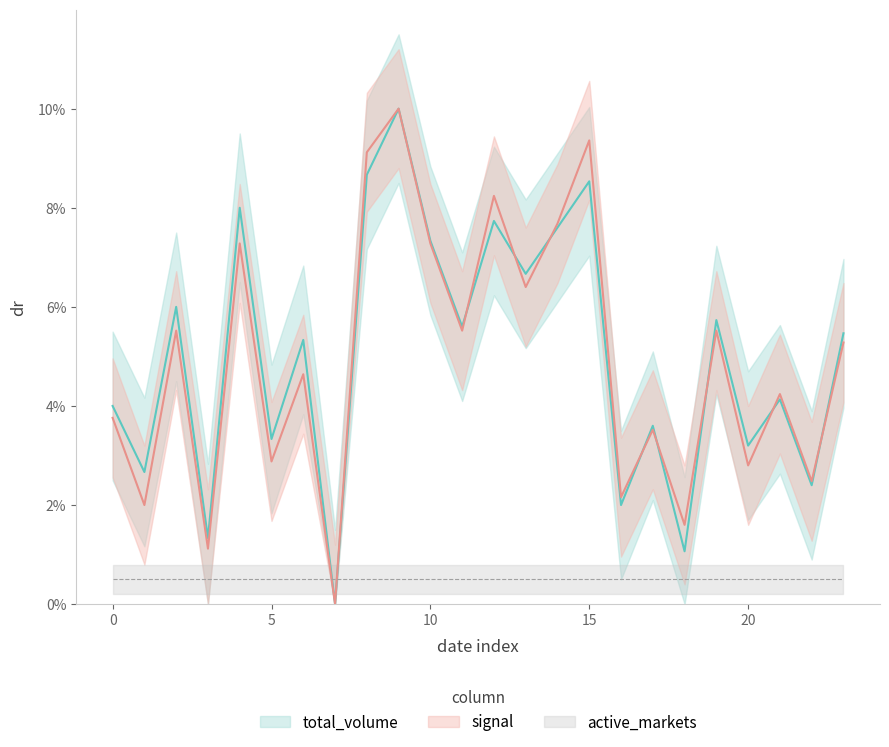

Between 2025-02-14 and 2025-03-04, which series saw the biggest shift?

signal